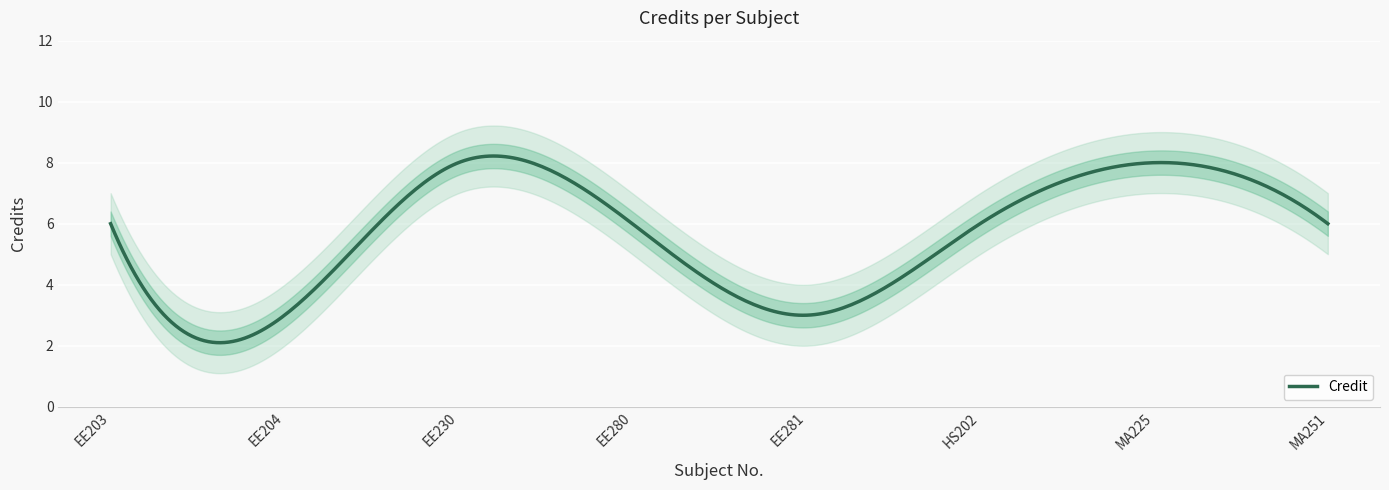

True or false: the data shows 3 at EE203.

False